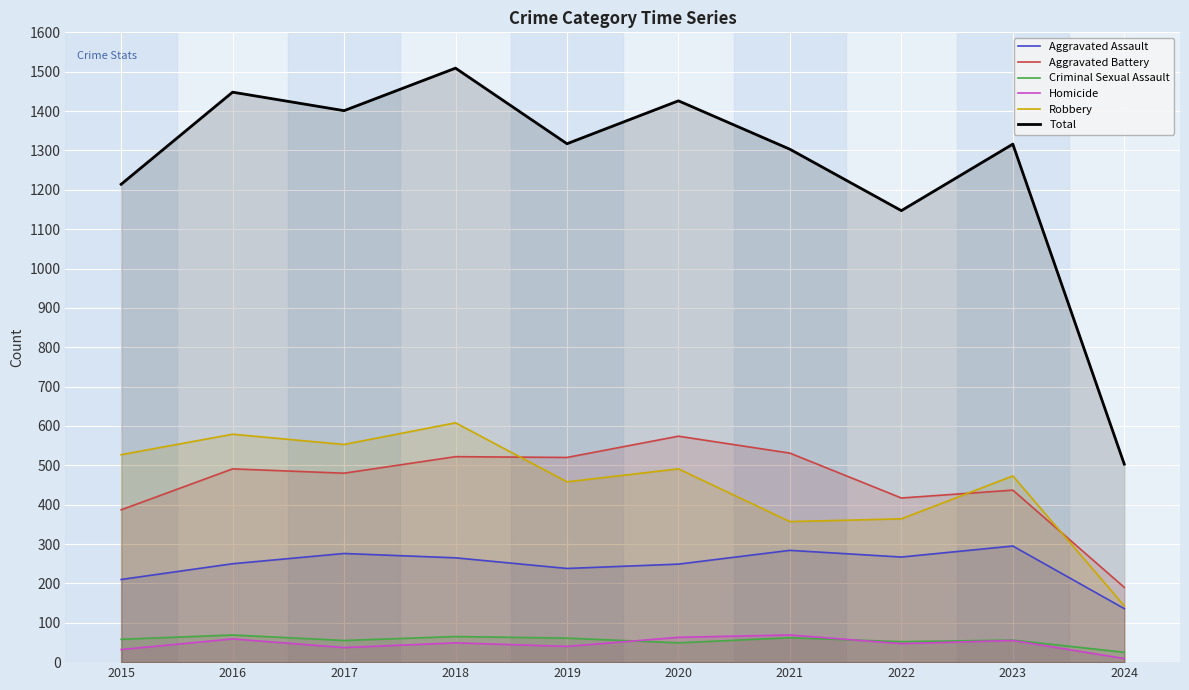

Is it true that Total equals 1401 at 2017?

True